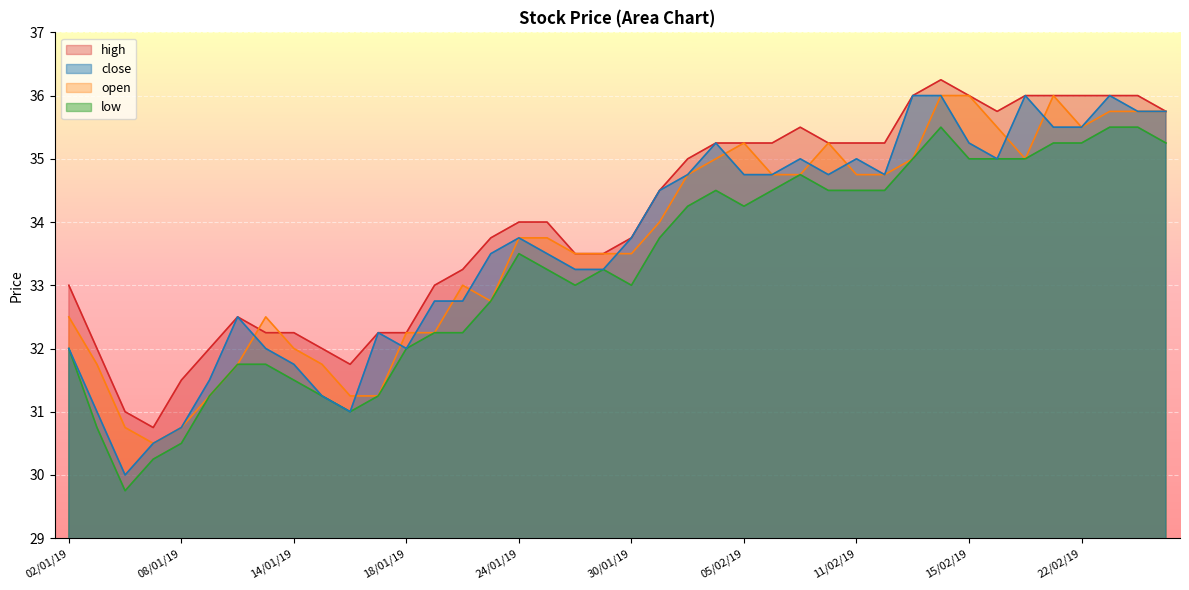

The value of high at 15/02/19 is 36.0. True or false?

True